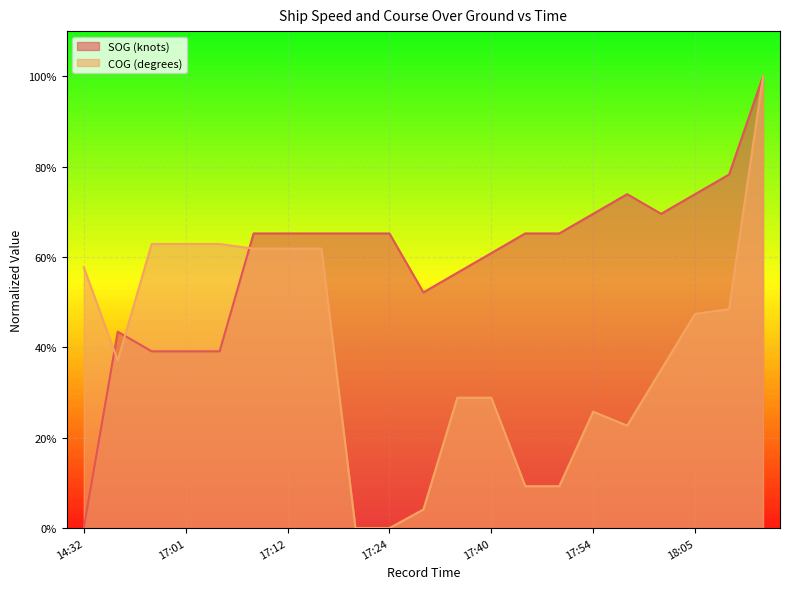

Does the chart display data point markers on the line(s)?

No